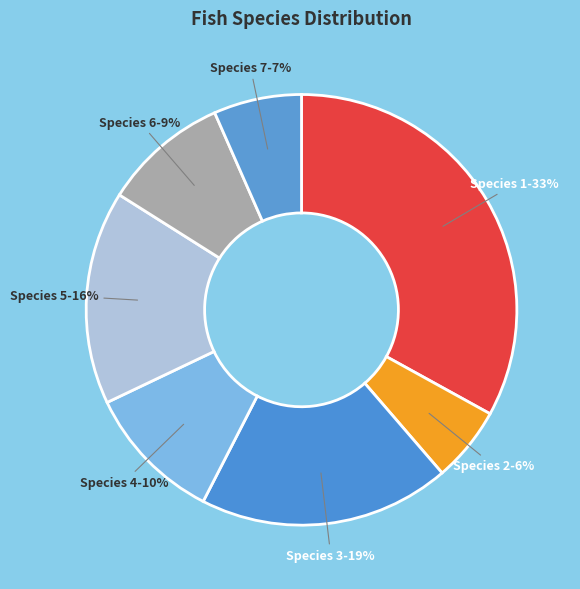

Count the number of slices in the pie.

7